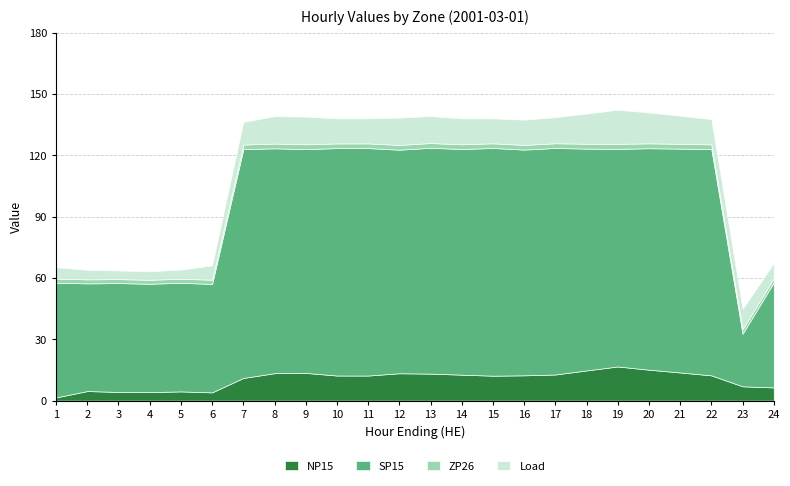

Which series changed the most between 1 and 12?

SP15